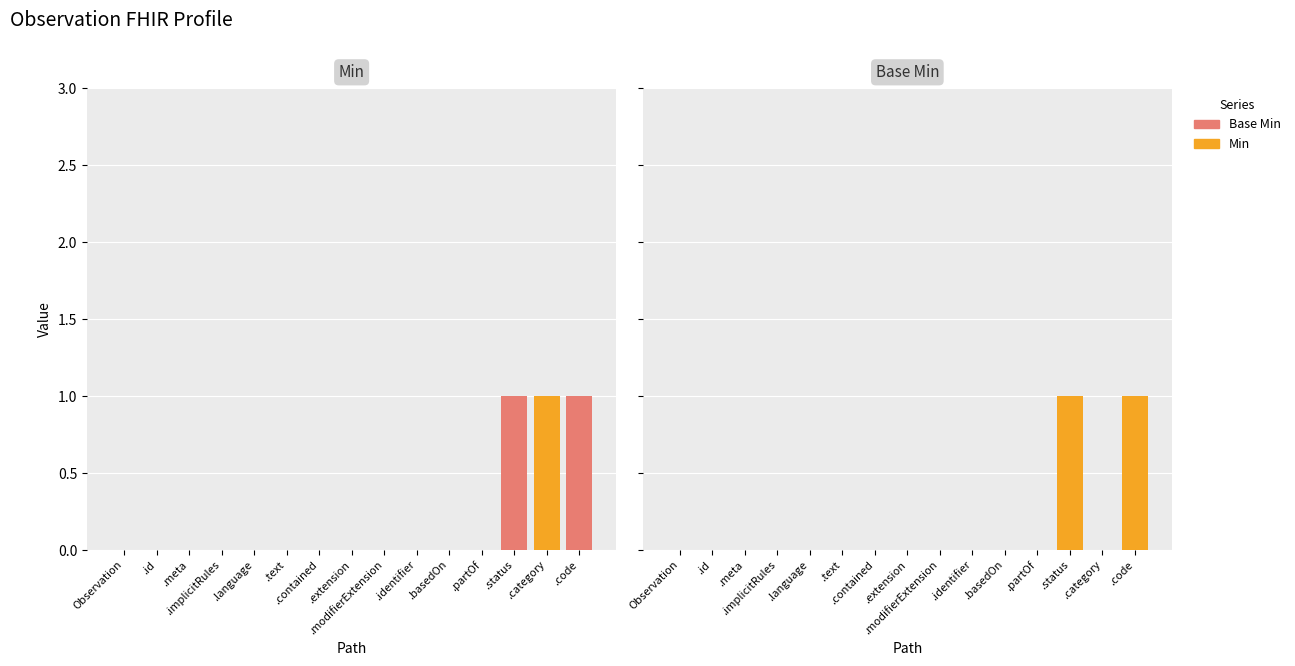

At which label does Base Min reach its minimum?

Observation